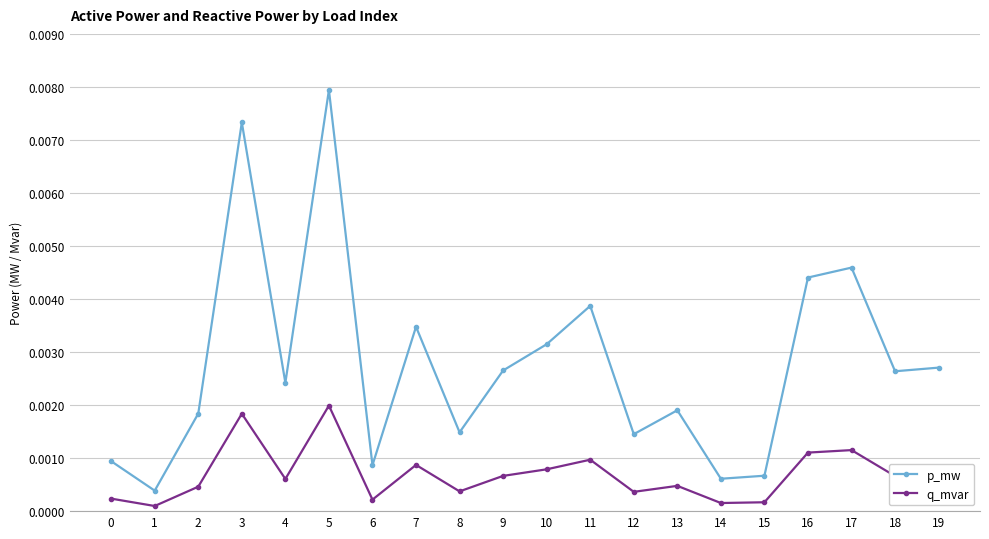

How many lines are shown in the chart?

2